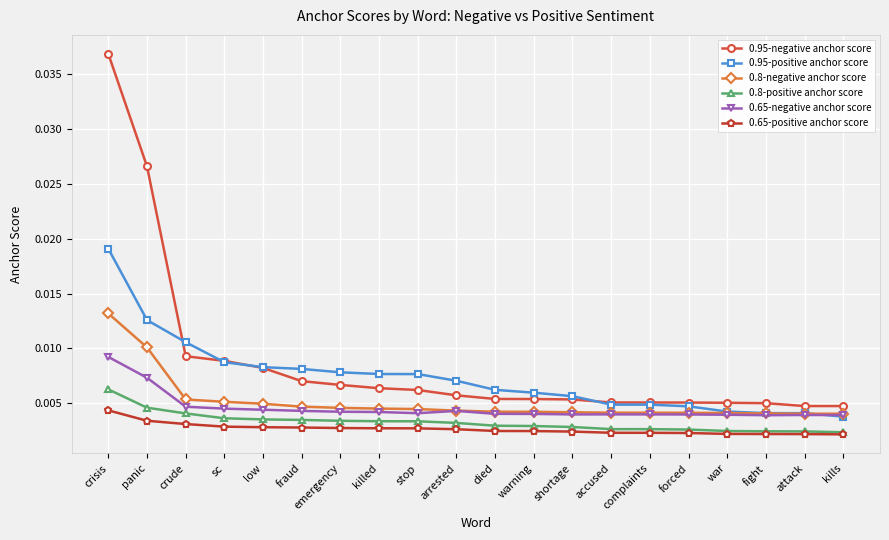

At how many categories does at least one series exceed 0?

20